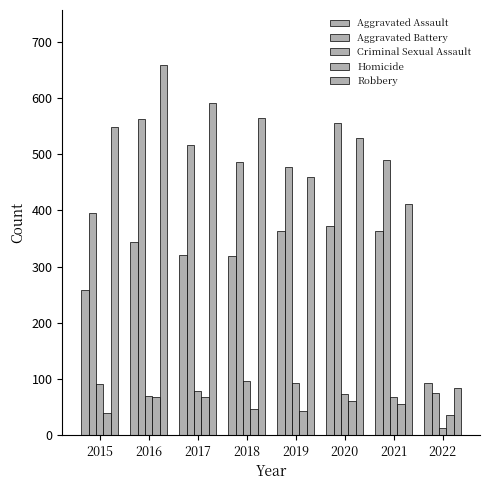

Count the number of categories in the chart.

8